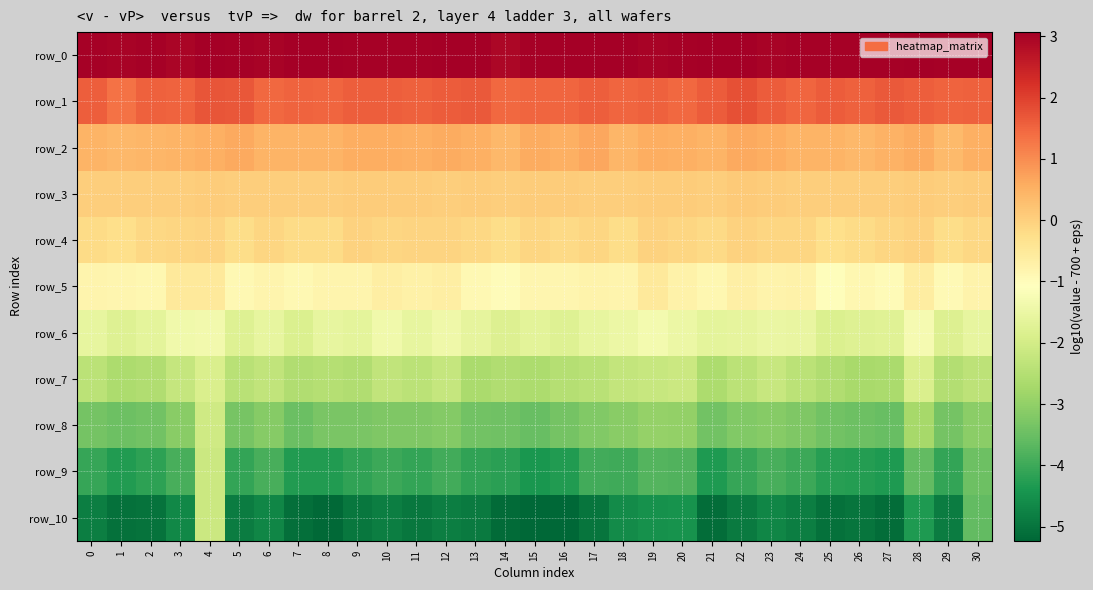

Reading left to right, transcribe all the data shown in this chart.

row_0: 3.0	3.0	3.0	3.0	3.1	3.0	3.0	3.1	3.1	3.0	3.0	3.0	3.1	3.1	2.9	3.0	3.1	3.0	3.1	3.0	3.0	3.1	3.1	3.0	3.0	3.0	3.0	3.0	3.0	3.0	3.0
row_1: 1.6	1.3	1.5	1.5	1.7	1.7	1.5	1.5	1.5	1.6	1.6	1.6	1.6	1.6	1.4	1.5	1.5	1.6	1.5	1.6	1.5	1.6	1.8	1.6	1.5	1.6	1.6	1.7	1.6	1.5	1.6
row_2: 0.4	0.4	0.4	0.4	0.5	0.6	0.4	0.5	0.5	0.5	0.5	0.5	0.6	0.5	0.4	0.6	0.5	0.7	0.4	0.6	0.5	0.5	0.6	0.6	0.5	0.4	0.4	0.5	0.6	0.4	0.5
row_3: 0.0	0.0	0.0	0.1	0.1	0.0	0.1	0.0	0.0	0.1	0.1	0.1	0.1	0.1	0.0	0.1	0.1	0.0	0.0	0.1	0.1	0.0	0.1	0.1	0.0	0.0	0.0	0.0	0.1	0.0	0.1
row_4: -0.2	-0.3	-0.1	-0.1	-0.1	-0.2	-0.1	-0.2	-0.2	-0.0	-0.1	-0.1	-0.1	-0.1	-0.2	-0.1	-0.1	-0.1	-0.2	-0.0	-0.1	-0.2	-0.0	-0.1	-0.1	-0.2	-0.2	-0.1	-0.0	-0.2	-0.1
row_5: -0.8	-0.8	-0.9	-0.5	-0.5	-0.9	-0.8	-0.9	-0.8	-0.8	-0.7	-0.7	-0.6	-0.9	-1.0	-0.9	-0.8	-0.8	-0.8	-0.5	-0.8	-0.9	-0.7	-0.8	-0.7	-1.0	-0.9	-1.0	-0.6	-0.9	-0.8
row_6: -1.6	-1.8	-1.6	-1.4	-1.4	-1.8	-1.6	-1.8	-1.6	-1.7	-1.4	-1.6	-1.4	-1.6	-1.8	-1.7	-1.8	-1.6	-1.5	-1.3	-1.5	-1.7	-1.6	-1.5	-1.5	-1.9	-1.8	-1.8	-1.3	-1.8	-1.6
row_7: -2.4	-2.6	-2.6	-2.2	-1.9	-2.4	-2.3	-2.6	-2.5	-2.6	-2.3	-2.4	-2.2	-2.7	-2.5	-2.6	-2.5	-2.4	-2.3	-2.2	-2.1	-2.6	-2.4	-2.2	-2.4	-2.6	-2.7	-2.7	-1.9	-2.5	-2.4
row_8: -3.4	-3.5	-3.4	-3.1	-2.1	-3.3	-3.1	-3.5	-3.3	-3.3	-3.2	-3.2	-3.2	-3.4	-3.4	-3.5	-3.4	-3.2	-3.1	-3.0	-3.0	-3.4	-3.2	-3.1	-3.2	-3.4	-3.5	-3.5	-2.7	-3.4	-3.1
row_9: -4.1	-4.3	-4.2	-3.9	-2.1	-4.1	-3.9	-4.3	-4.3	-4.1	-4.0	-4.1	-3.9	-4.1	-4.2	-4.4	-4.3	-3.9	-4.0	-3.8	-3.8	-4.3	-4.1	-3.9	-4.0	-4.2	-4.3	-4.3	-3.6	-4.1	-3.5
row_10: -4.8	-5.1	-5.0	-4.7	-2.1	-4.9	-4.7	-5.1	-5.2	-5.0	-4.8	-5.0	-4.8	-4.9	-5.1	-5.2	-5.2	-5.0	-4.6	-4.5	-4.5	-5.1	-4.9	-4.7	-4.8	-5.0	-5.0	-5.1	-4.3	-4.9	-3.6